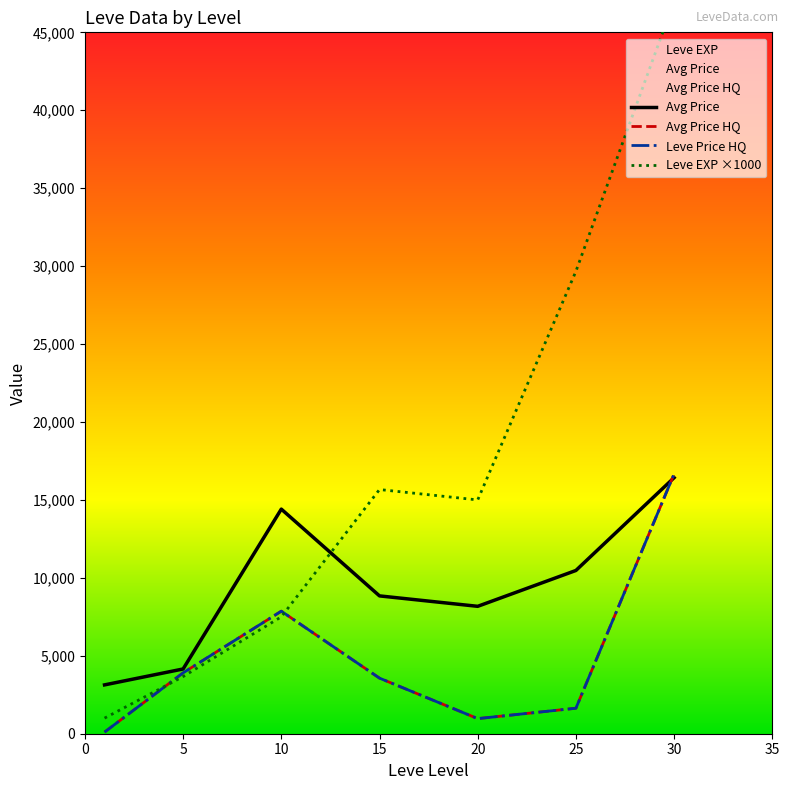

How many lines are shown in the chart?

4